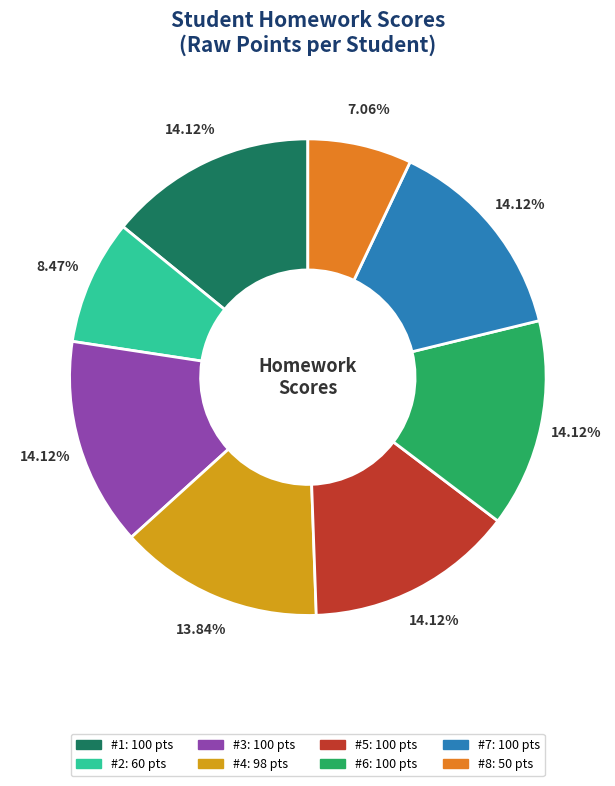

Do #3 and #4 together represent more than half of the pie?

No